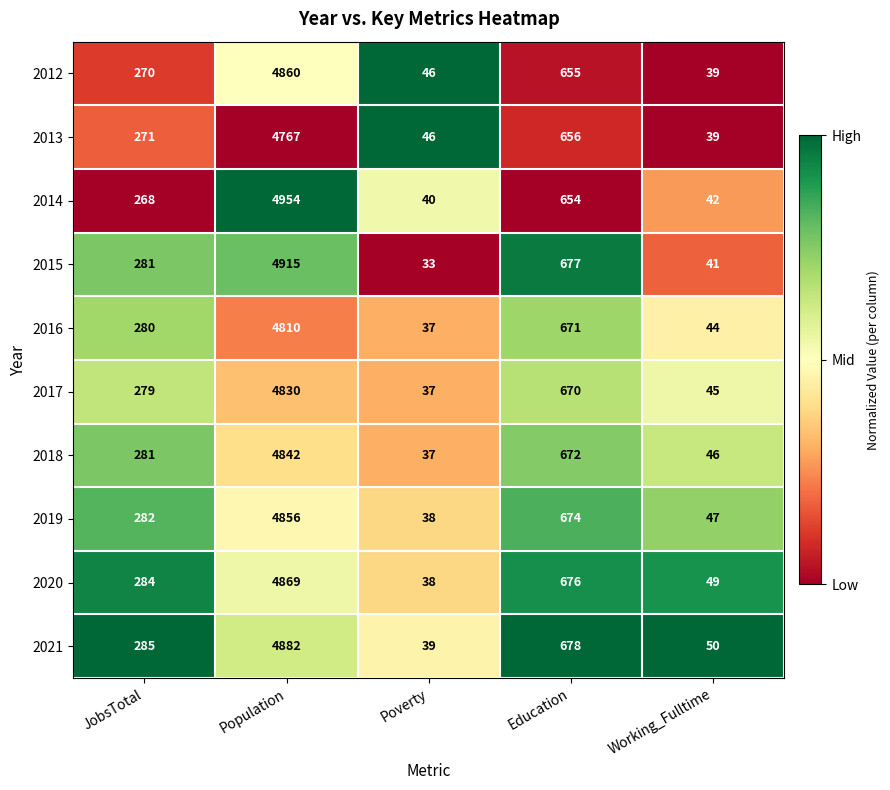

What is the average value of the 2015 series?

1189